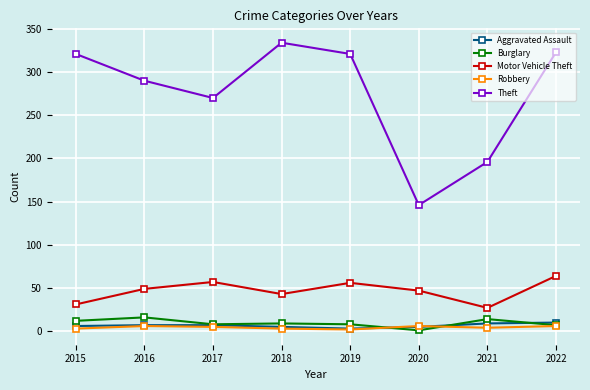

How many distinct data groups are displayed?

5